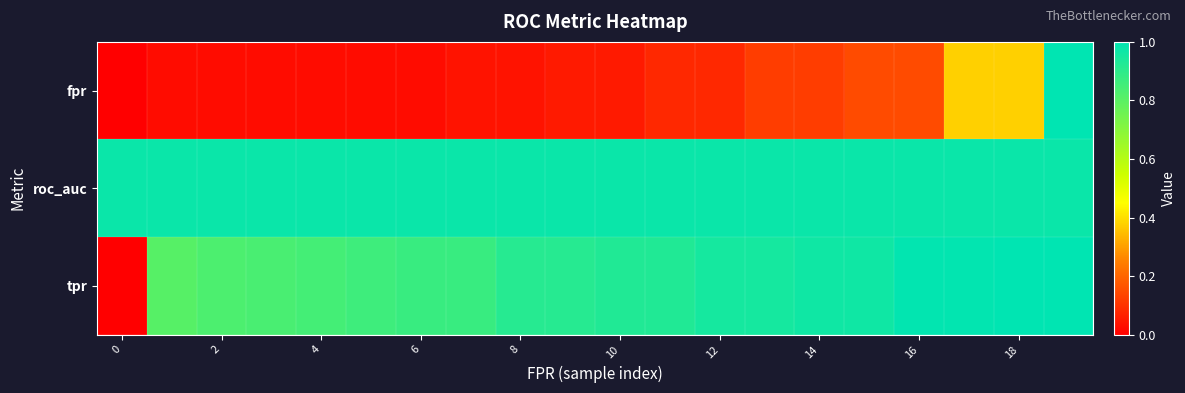

Reading left to right, extract all data points from this chart.

fpr: 0.0	0.0	0.0	0.0	0.0	0.0	0.0	0.0	0.0	0.1	0.1	0.1	0.1	0.1	0.1	0.1	0.1	0.4	0.4	1.0
roc_auc: 1.0	1.0	1.0	1.0	1.0	1.0	1.0	1.0	1.0	1.0	1.0	1.0	1.0	1.0	1.0	1.0	1.0	1.0	1.0	1.0
tpr: 0.0	0.8	0.8	0.8	0.8	0.9	0.9	0.9	0.9	0.9	0.9	0.9	1.0	1.0	1.0	1.0	1.0	1.0	1.0	1.0